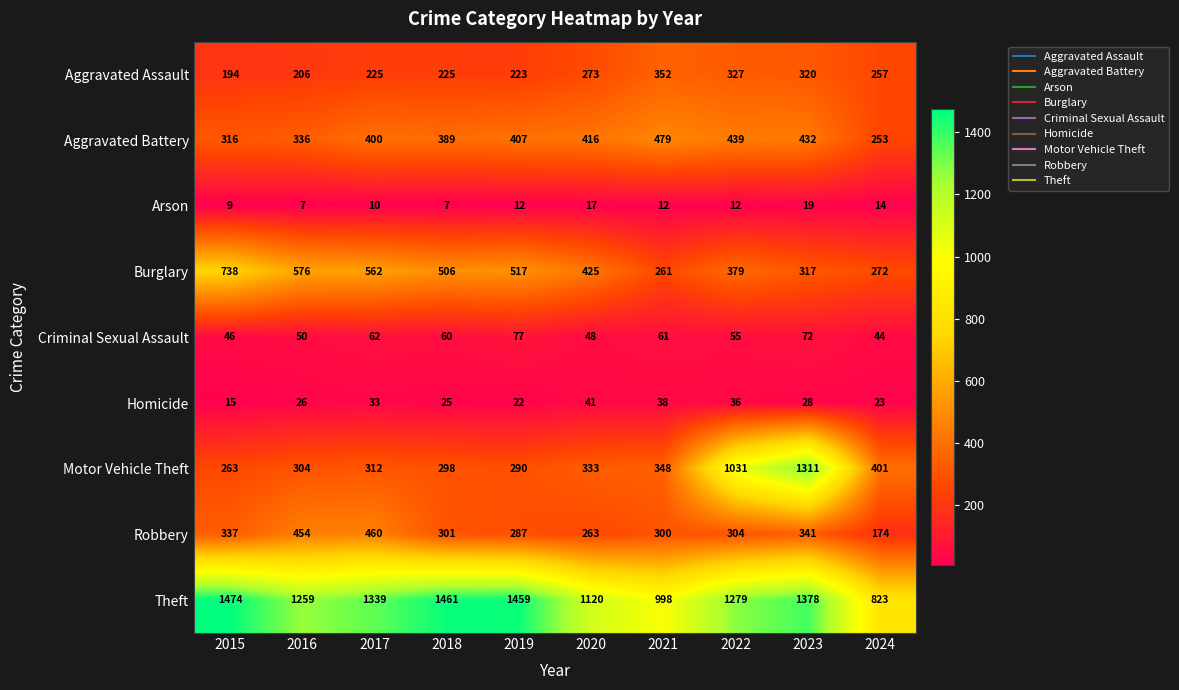

The value of Aggravated Battery at 2017 is 608. True or false?

False